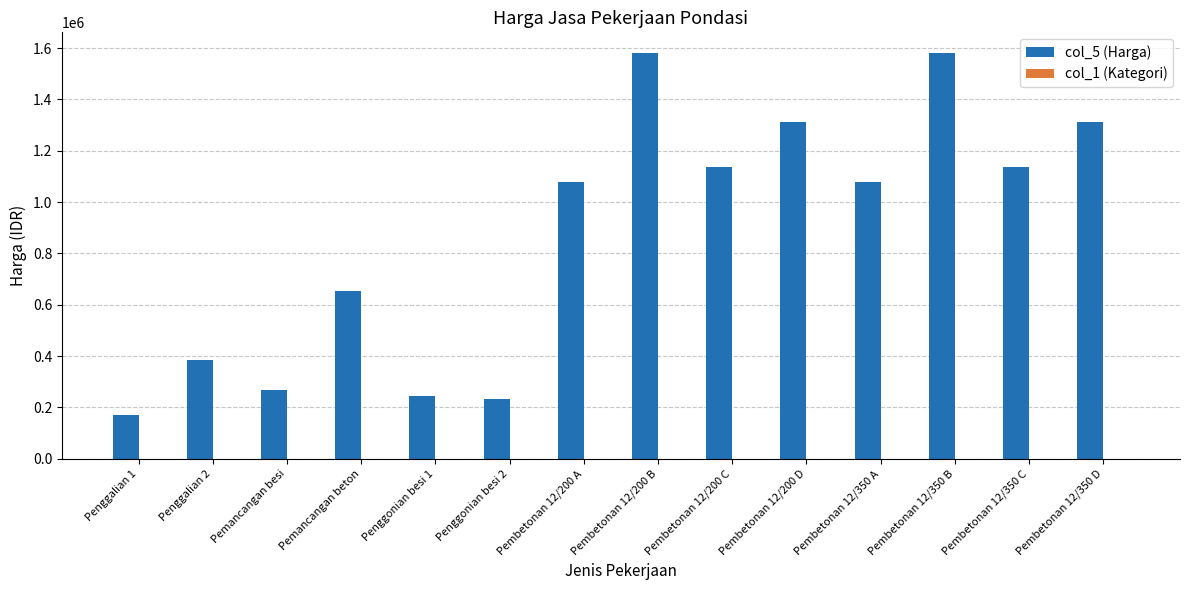

What is the greatest value displayed?

1581960